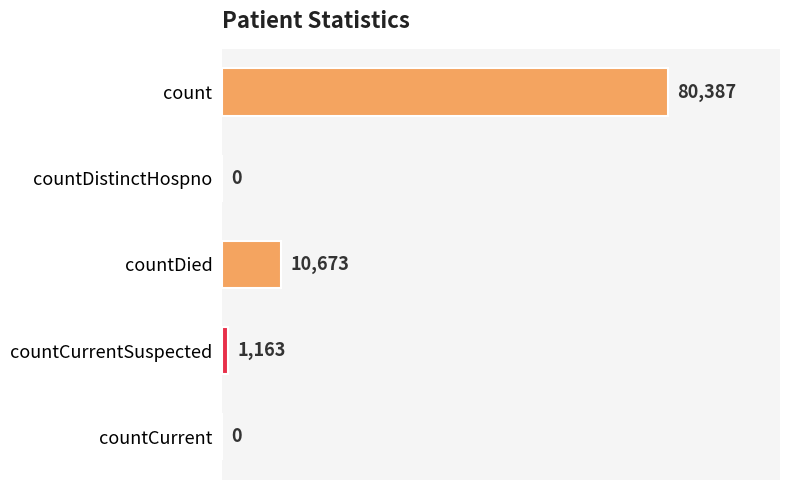

Where is the data nearest to the value 40193?

countDied